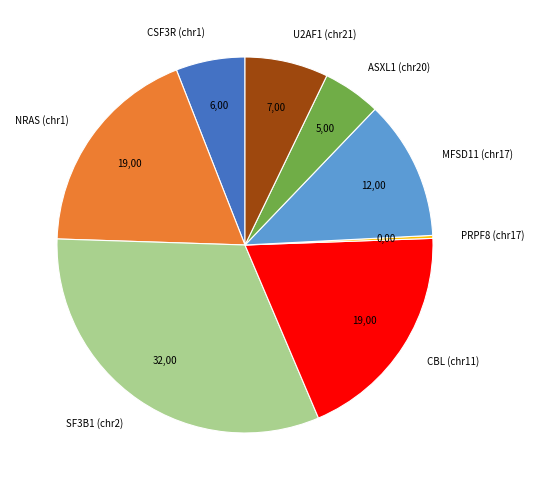

Is there a majority slice in this chart?

No